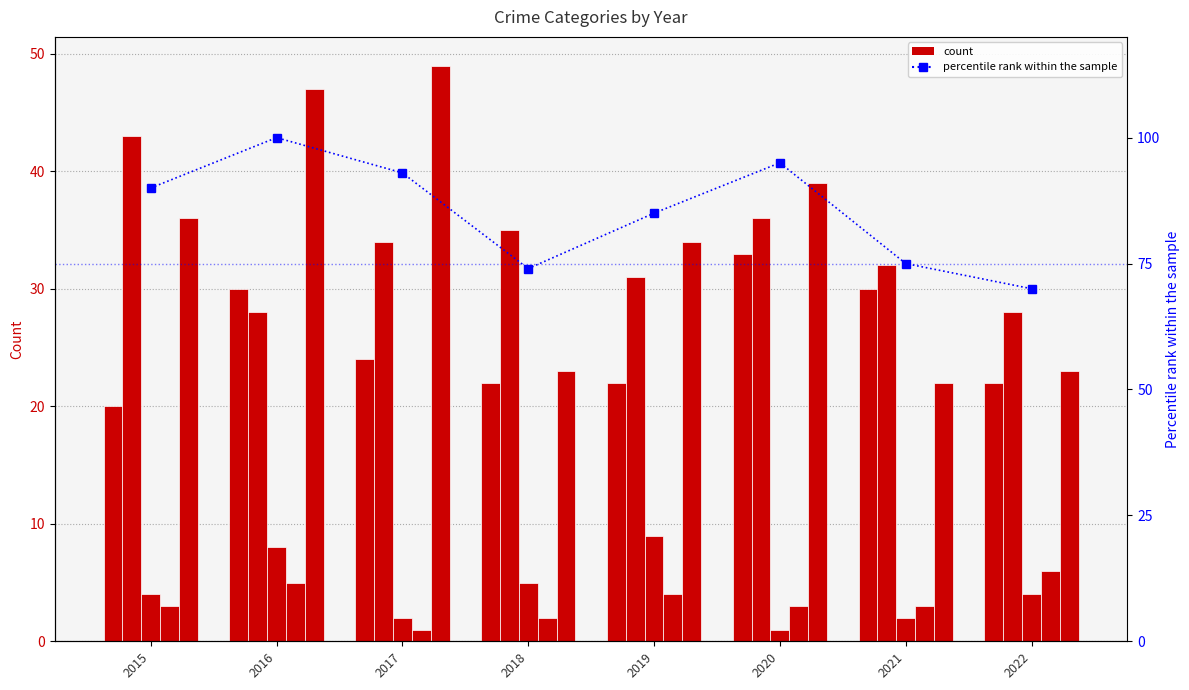

At how many categories does at least one series exceed 9?

8